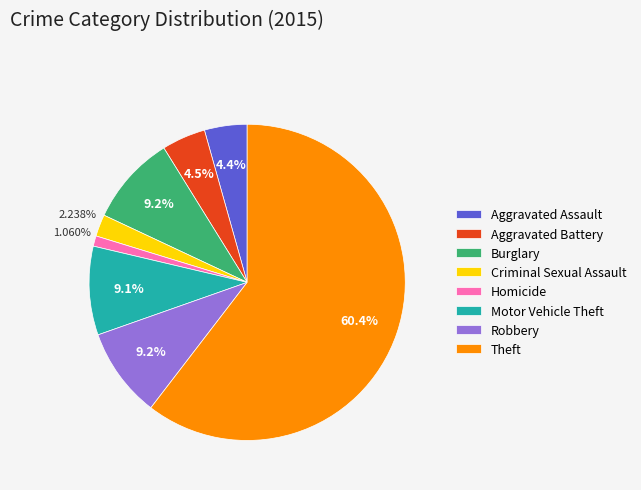

What is the ratio of the value at Aggravated Battery to the value at Homicide?

4.2